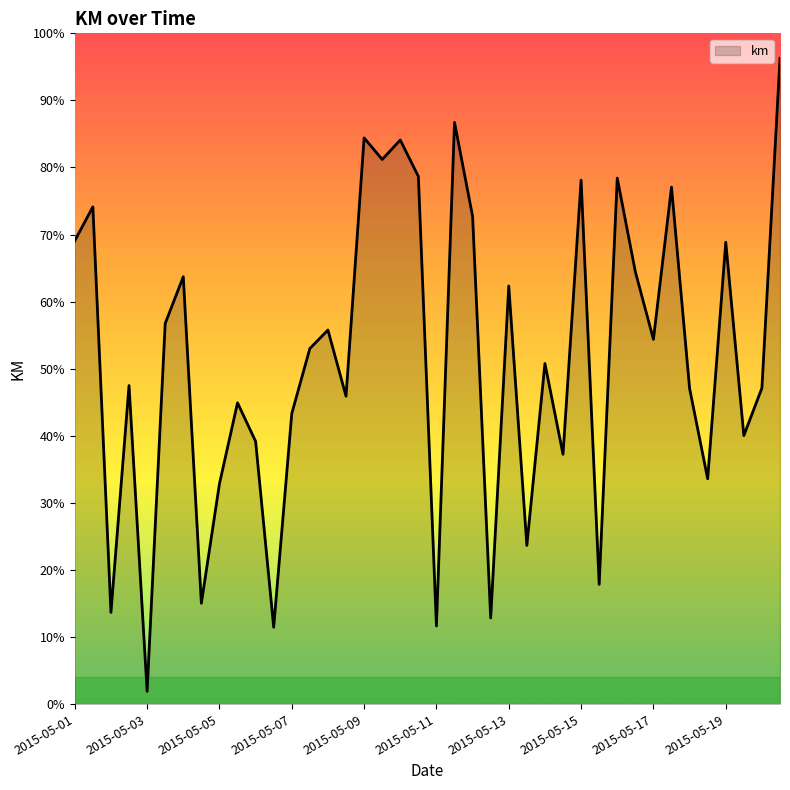

Reading left to right, what are all the values shown in this chart?

483.6	518.9	95.7	332.4	13.3	397.2	446.0	105.2	229.8	314.4	274.2	80.2	303.2	371.1	390.4	321.3	590.9	568.4	588.7	550.7	81.5	607.1	508.9	89.9	436.3	165.6	355.4	260.7	546.8	124.9	548.9	451.2	380.7	539.5	329.4	235.1	482.0	280.2	329.9	674.0